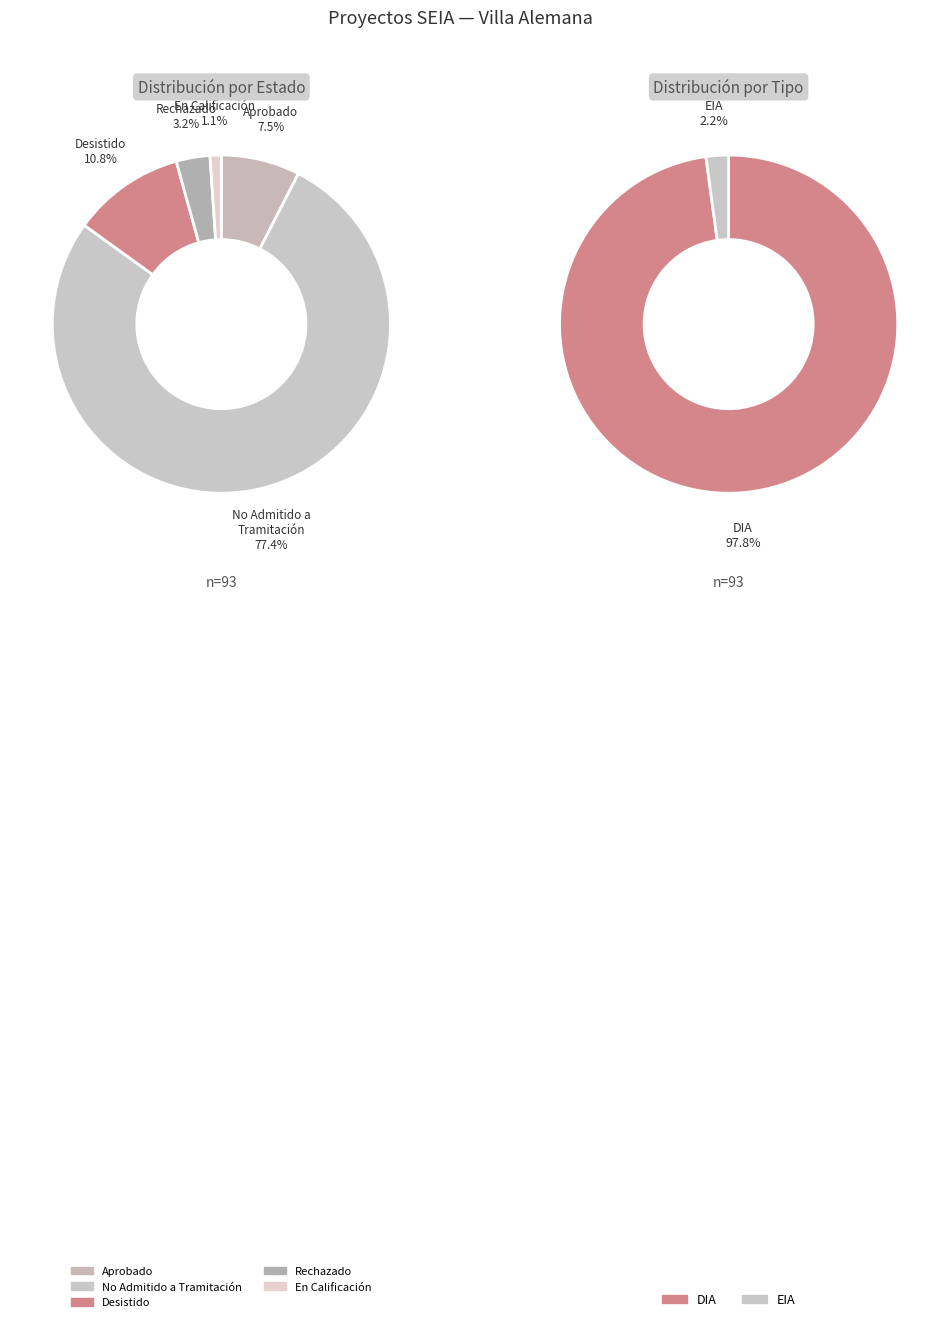

Which category has the biggest portion of the pie?

DIA